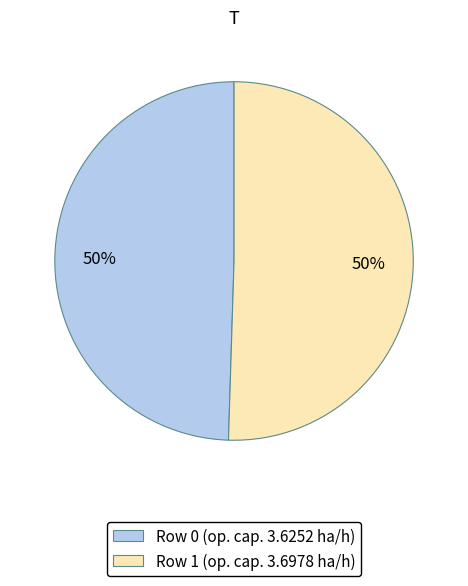

What percentage is the Row 0 (op. cap. 3.6252 ha/h) slice, to the nearest percent?

50%